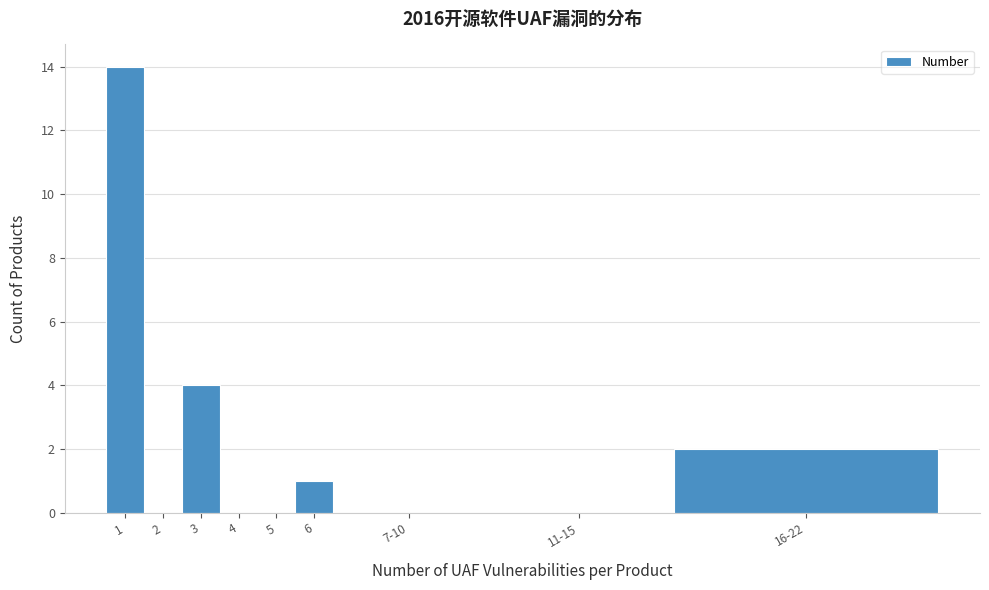

Reading right to left, list all the values displayed in this chart.

16-22=2	11-15=0	7-10=0	6=1	5=0	4=0	3=4	2=0	1=14